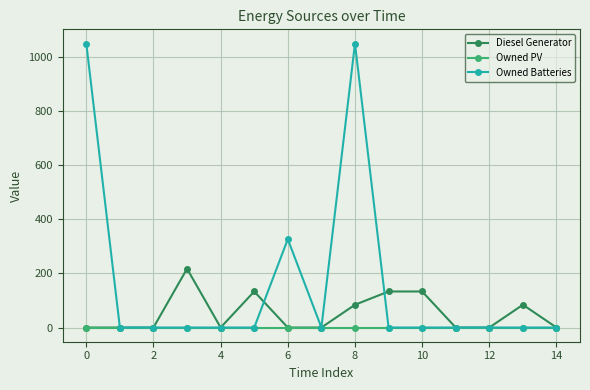

List the series in order of their overall mean, lowest first.

Owned PV, Diesel Generator, Owned Batteries